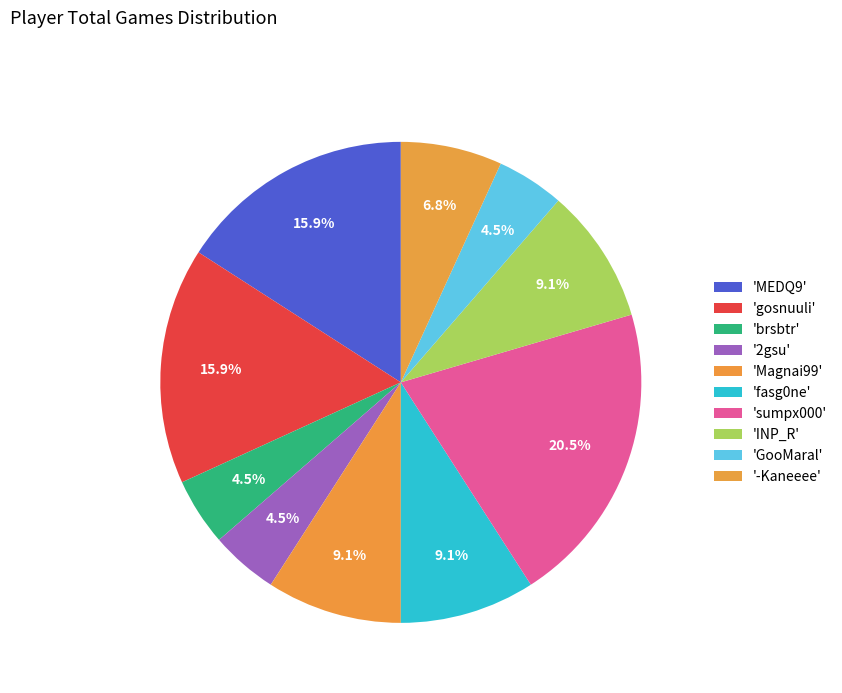

To the nearest percent, what is the difference between the largest and smallest slice percentages?

16%